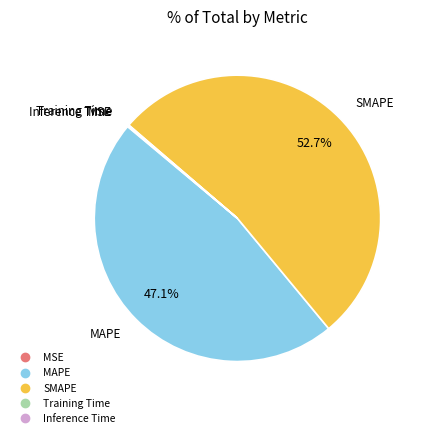

Which slice is the largest?

SMAPE